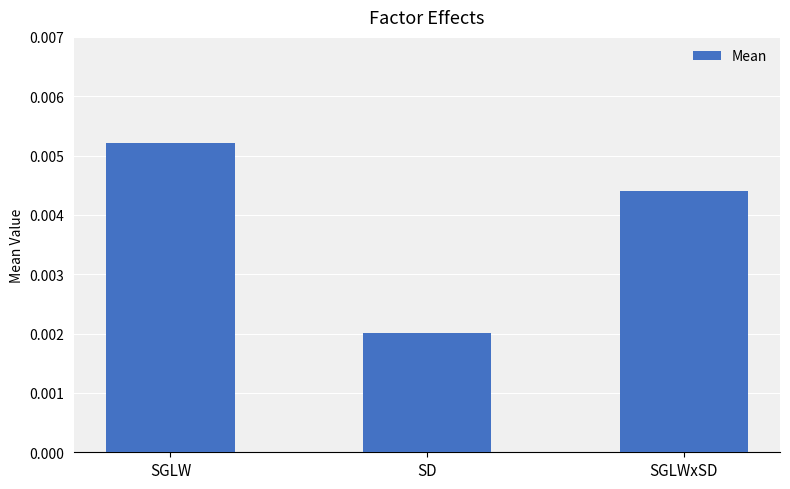

How many values are between 0 and 1?

3